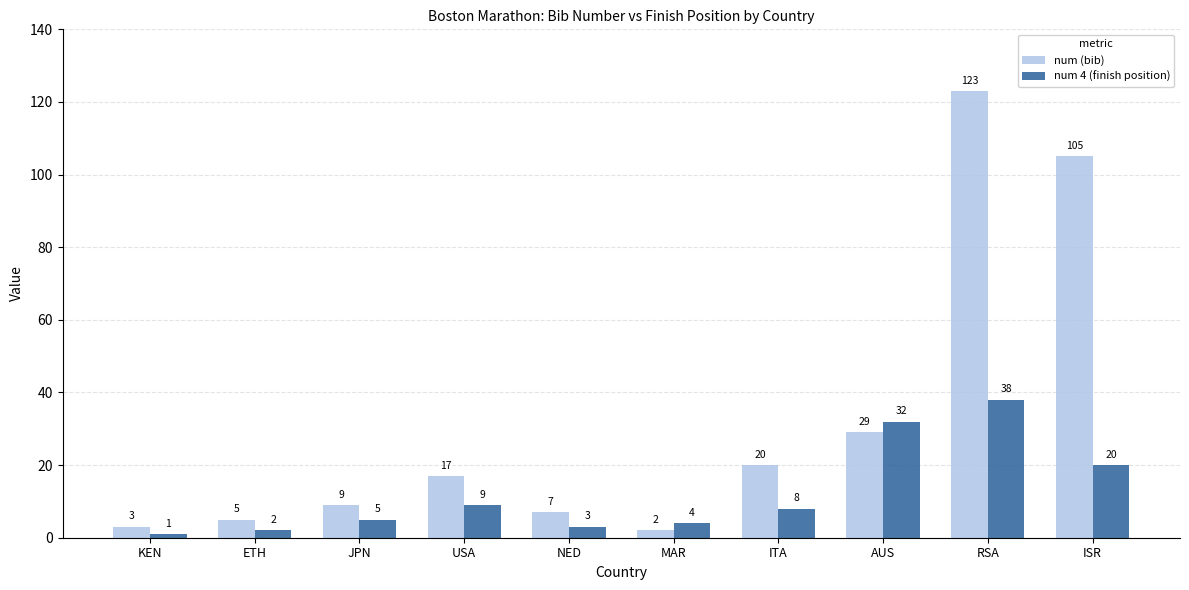

List the series in order of their peak value, lowest first.

num 4 (finish position), num (bib)